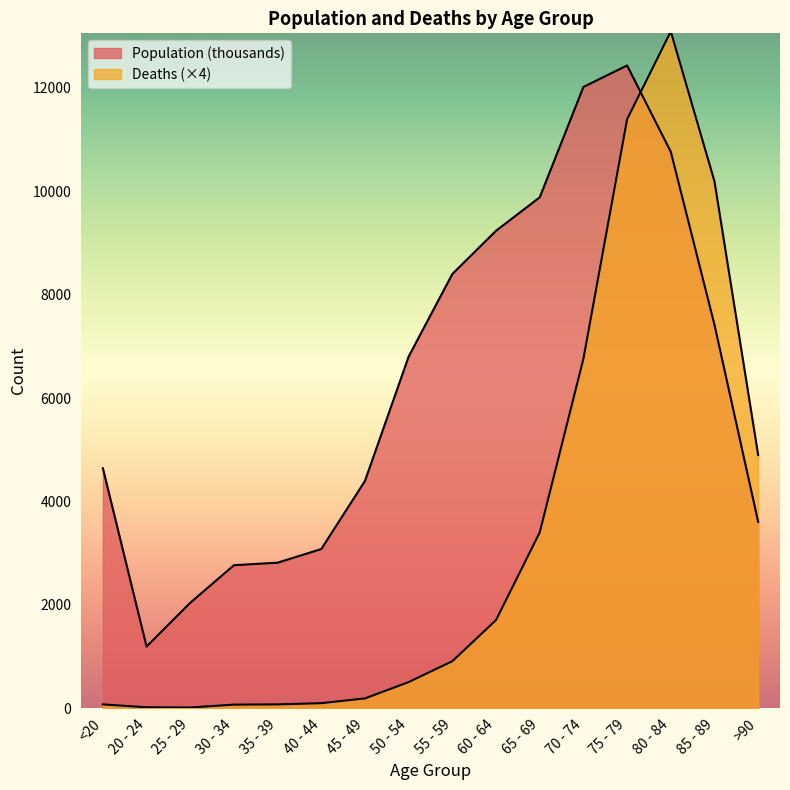

List the series in order of their peak value, lowest first.

Population (thousands), Deaths